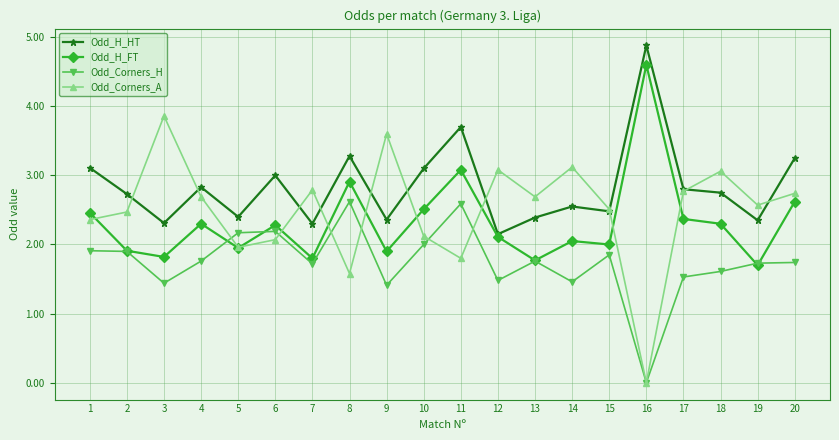

Which series has the widest spread of values?

Odd_Corners_A